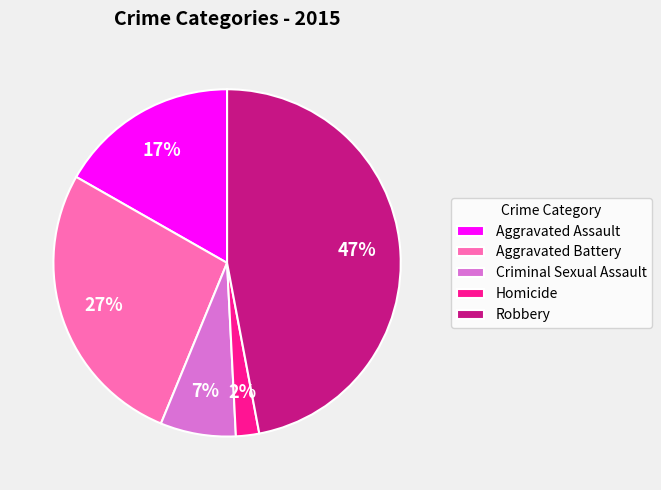

Is Criminal Sexual Assault the majority of the pie?

No